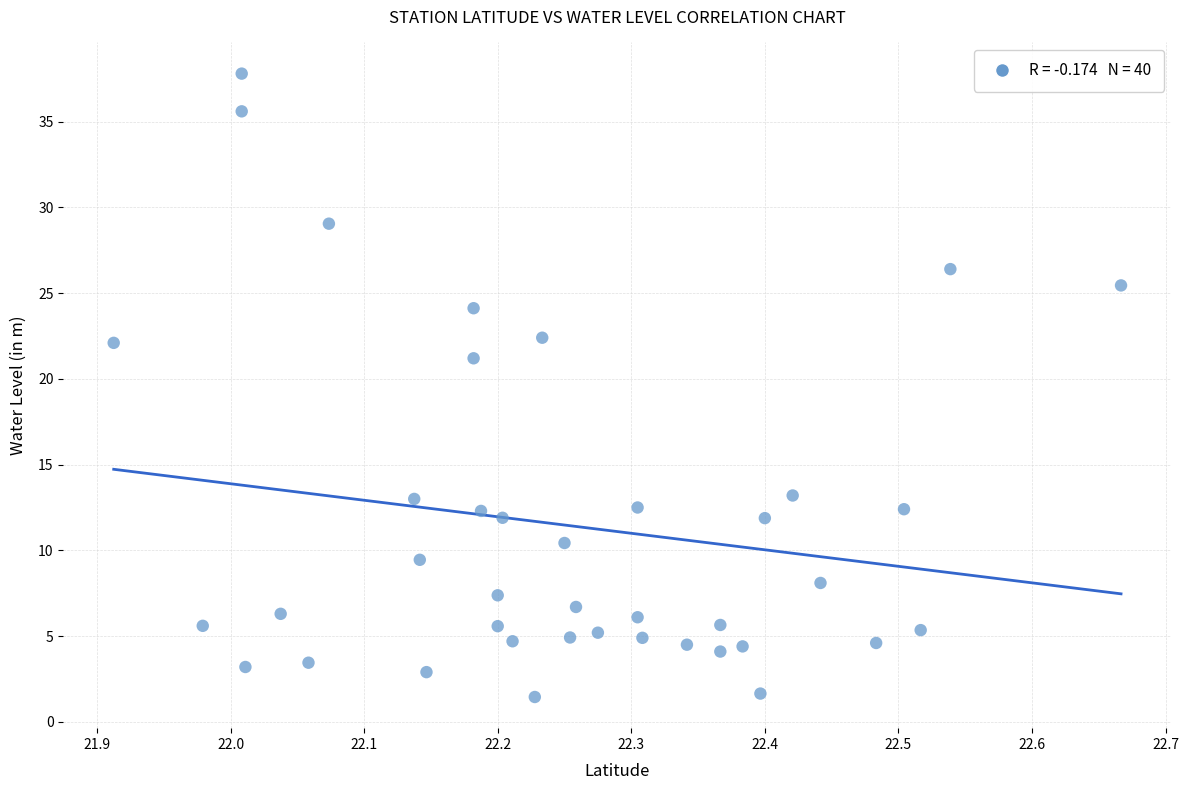

What Y value in the scatter plot is closest to 19?

21.2